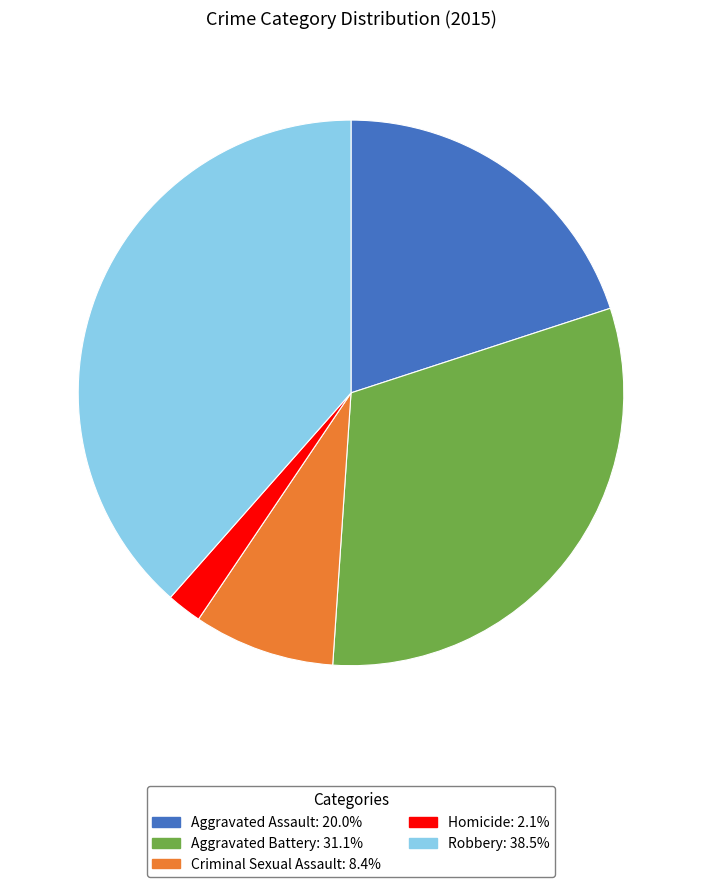

Which slice is the smallest?

Homicide